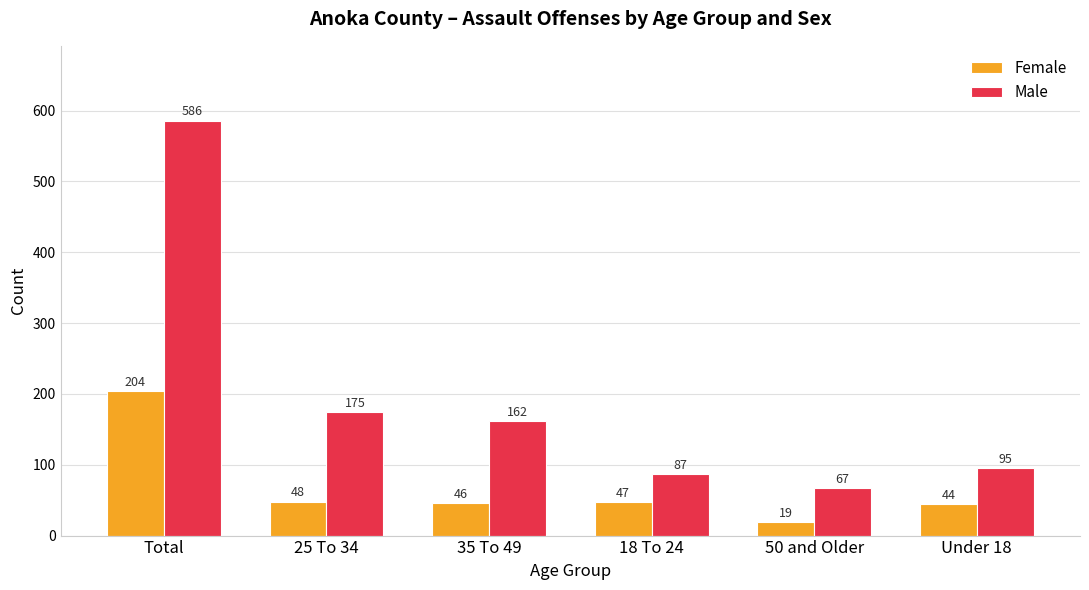

True or false: Male has a value of 226 at 35 To 49.

False